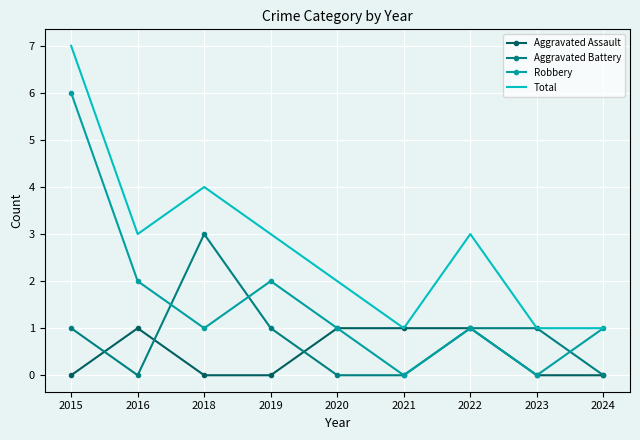

Reading left to right, transcribe all the data shown in this chart.

Aggravated Assault: 2015=0	2016=1	2018=0	2019=0	2020=1	2021=1	2022=1	2023=0	2024=0
Aggravated Battery: 2015=1	2016=0	2018=3	2019=1	2020=0	2021=0	2022=1	2023=1	2024=0
Robbery: 2015=6	2016=2	2018=1	2019=2	2020=1	2021=0	2022=1	2023=0	2024=1
Total: 2015=7	2016=3	2018=4	2019=3	2020=2	2021=1	2022=3	2023=1	2024=1